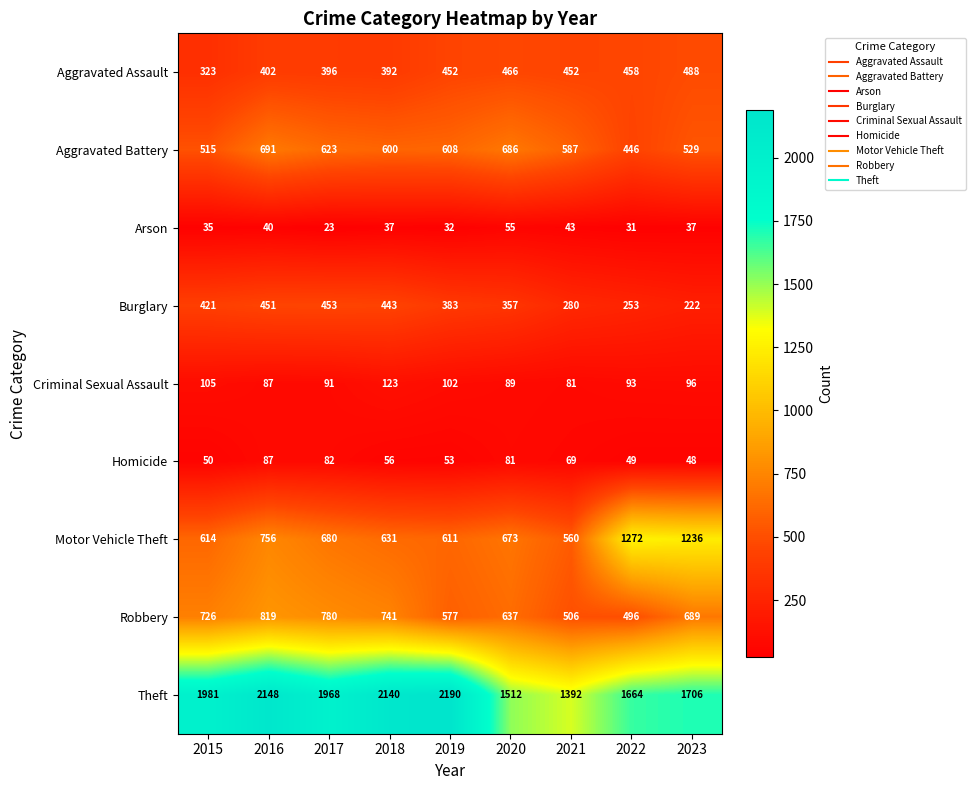

Which series changed the most between 2018 and 2023?

Motor Vehicle Theft